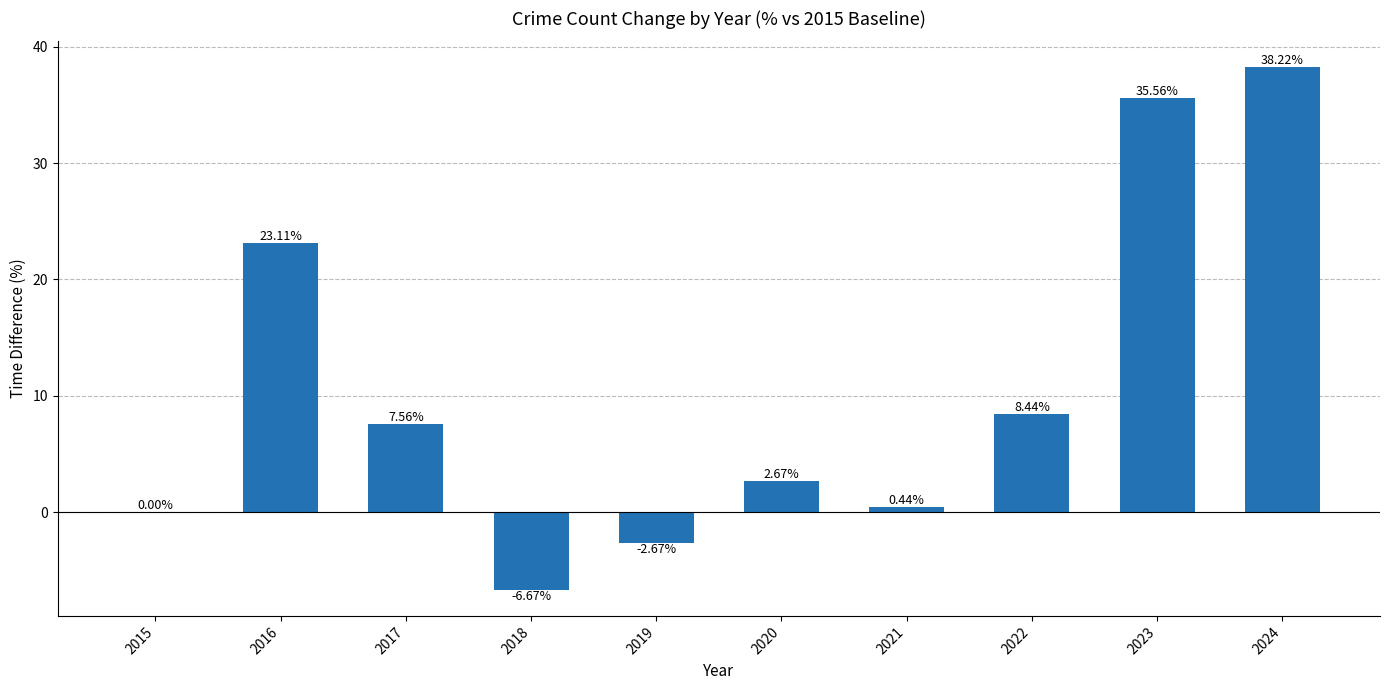

Which has a higher value, 2020 or 2017?

2017